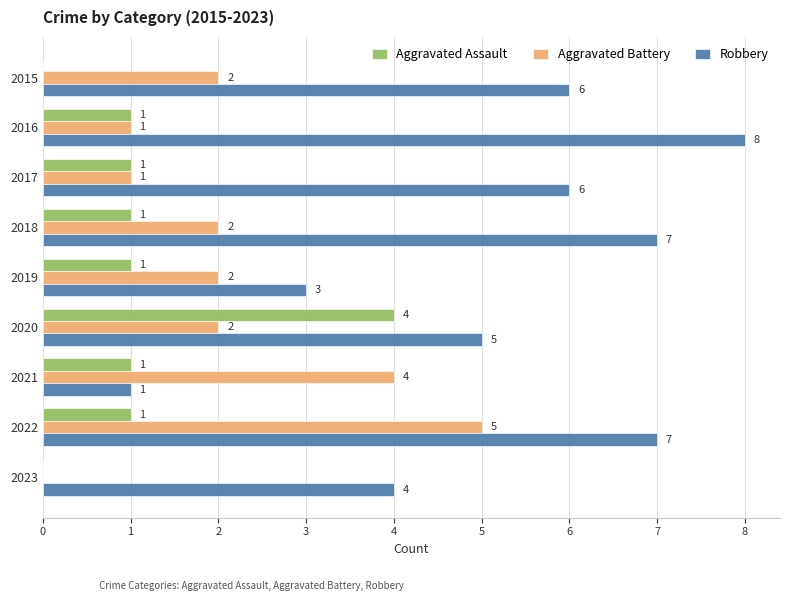

At which label is Robbery closest to 4?

2023